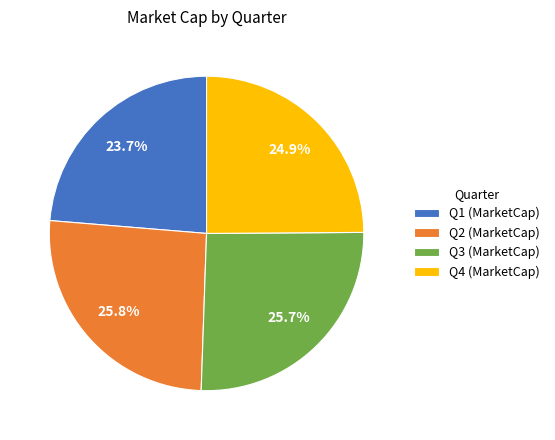

Which category has the smallest portion of the pie?

Q1 (MarketCap)